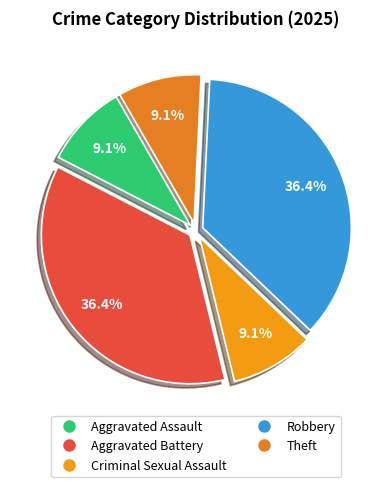

What is the smallest slice in the pie chart?

Aggravated Assault